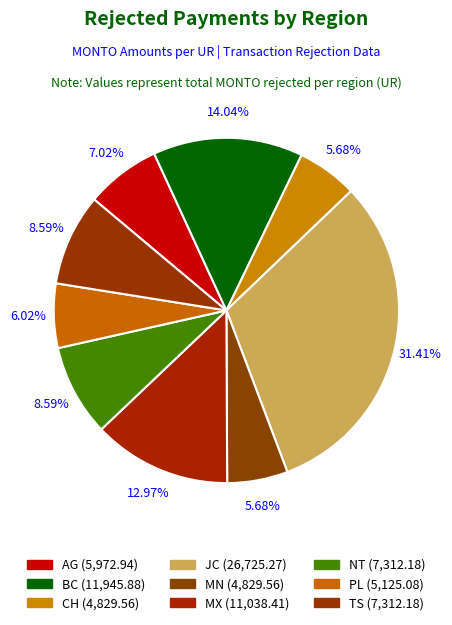

To the nearest percent, what portion does CH represent?

6%